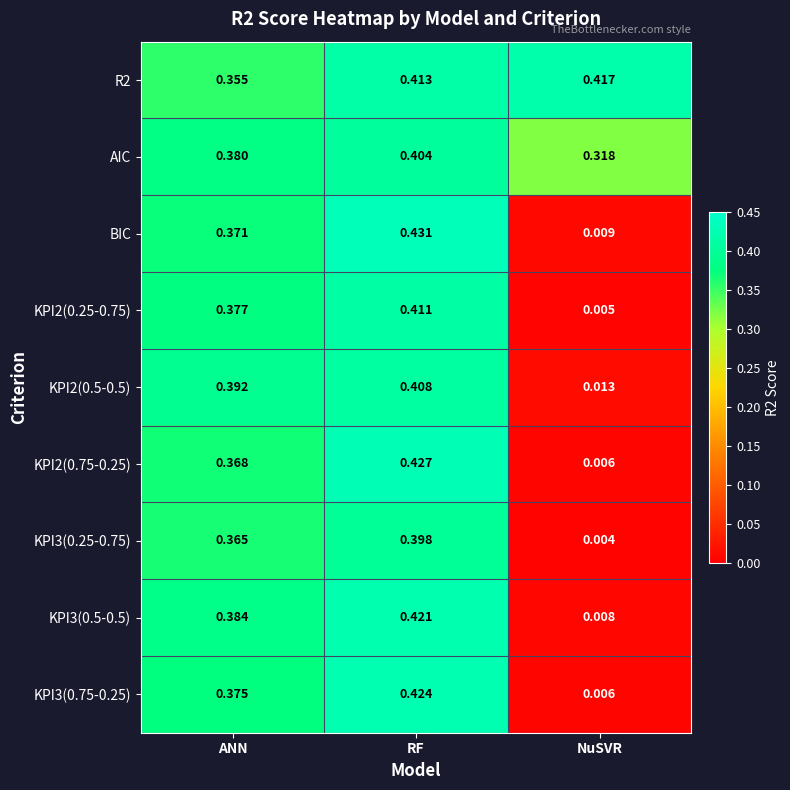

Which category has the lowest value across all series?

NuSVR